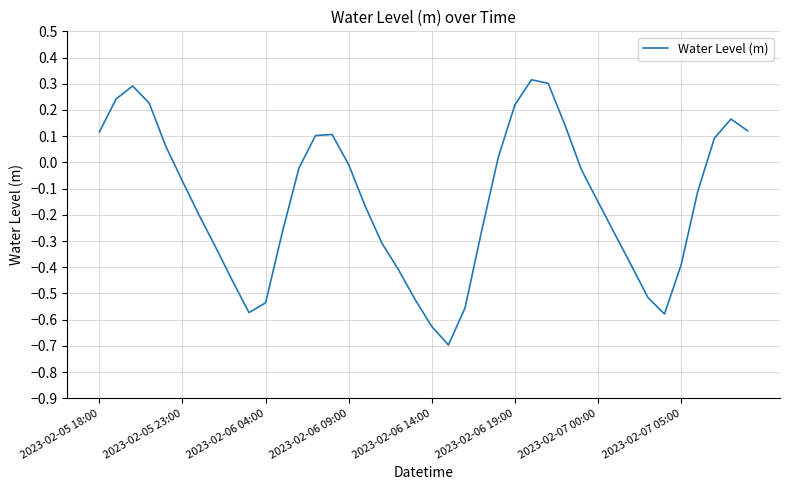

What is the minimum value shown in the chart?

-0.7